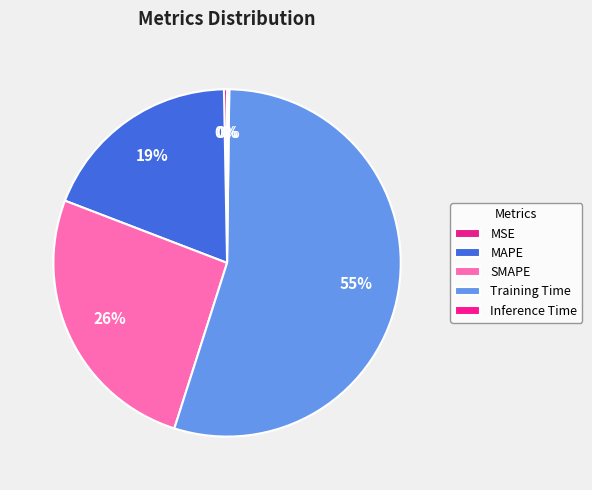

How many segments does this pie chart have?

5